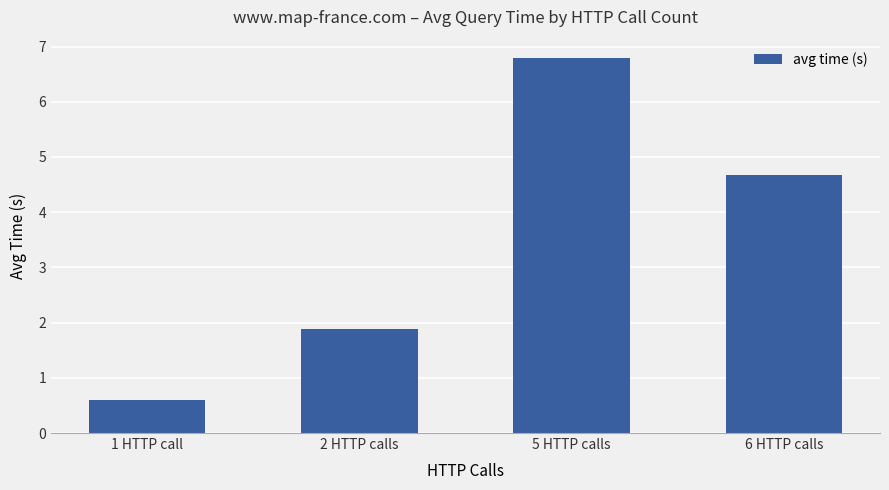

What is the change in value from 1 HTTP call to 2 HTTP calls?

+1.3